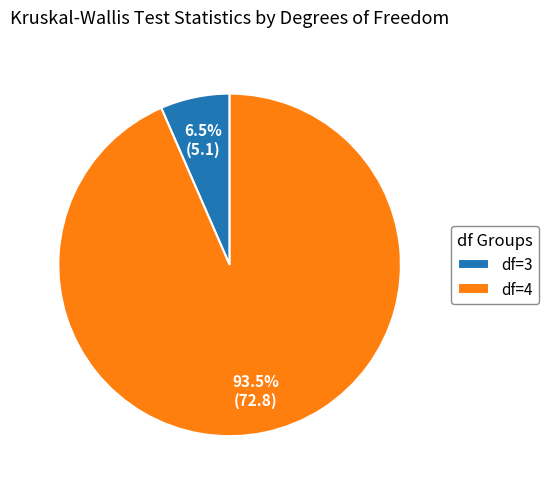

To the nearest percent, what is the average slice percentage?

50%